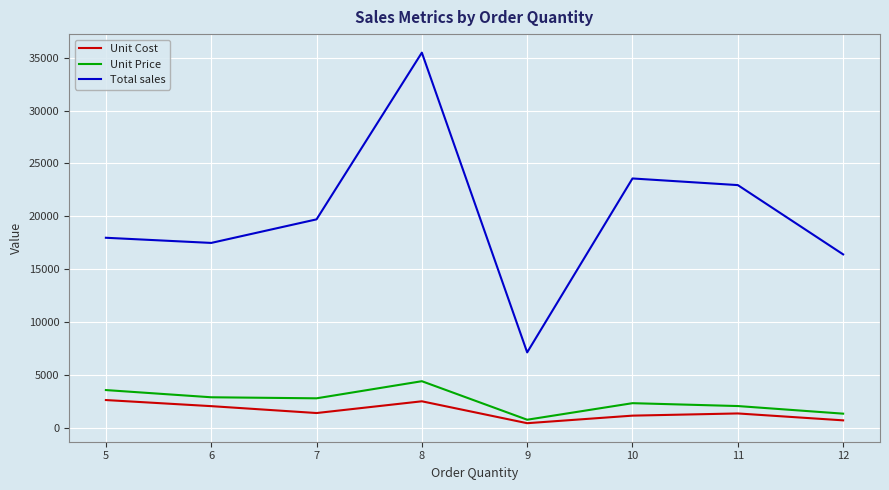

True or false: Total sales and Unit Cost cross at least once.

False